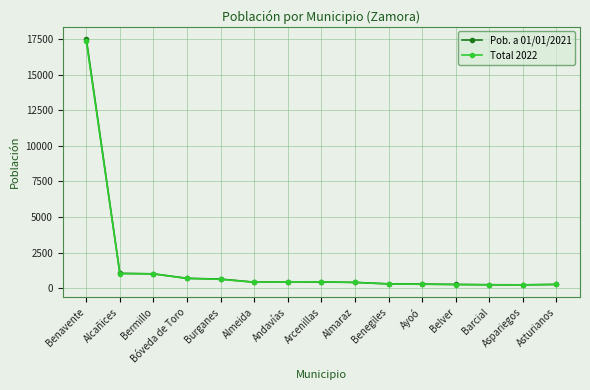

True or false: Total 2022 has more than 0 interior local peaks.

True